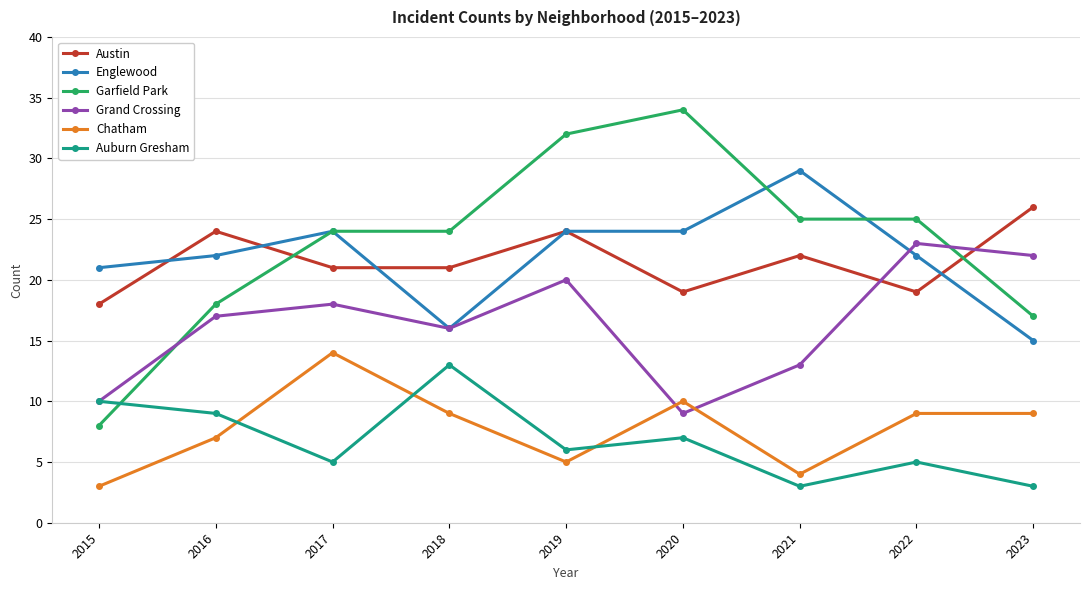

How many data points in Chatham are less than 9?

4